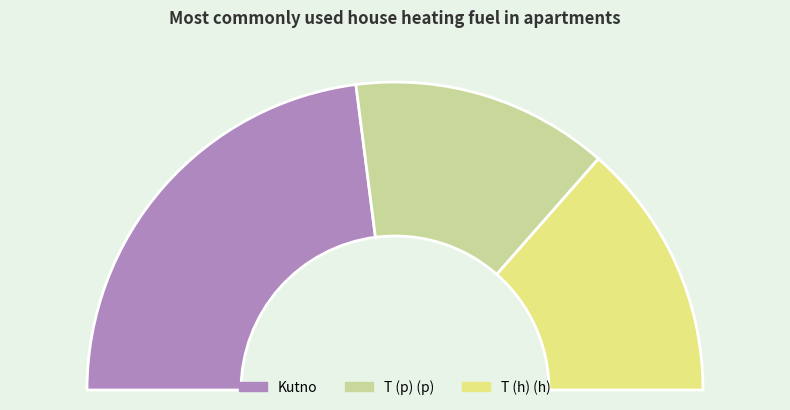

How many slices are in this pie chart?

3